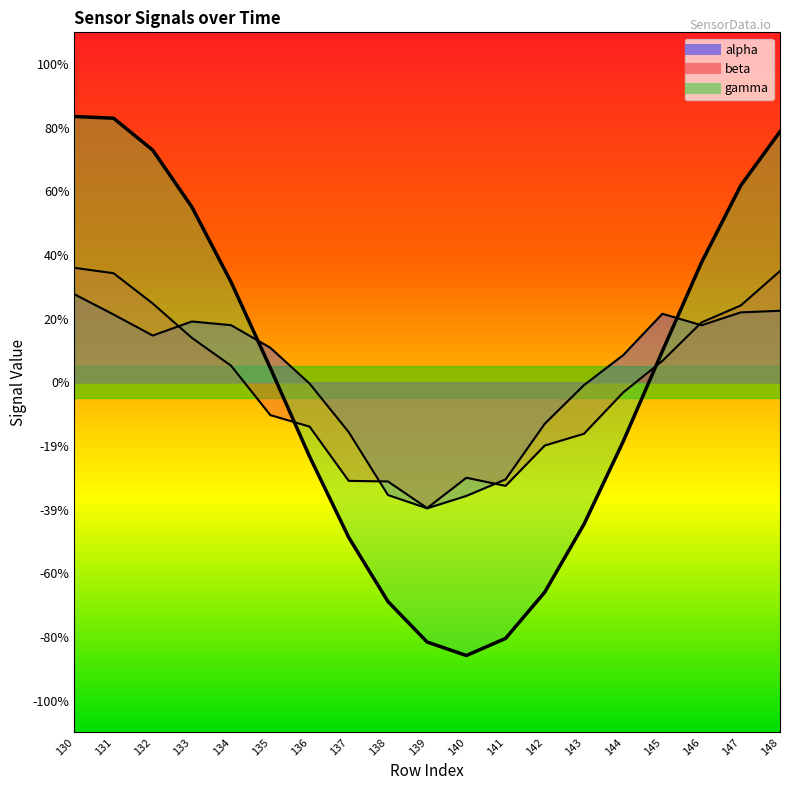

What is the smallest value displayed?

-0.9